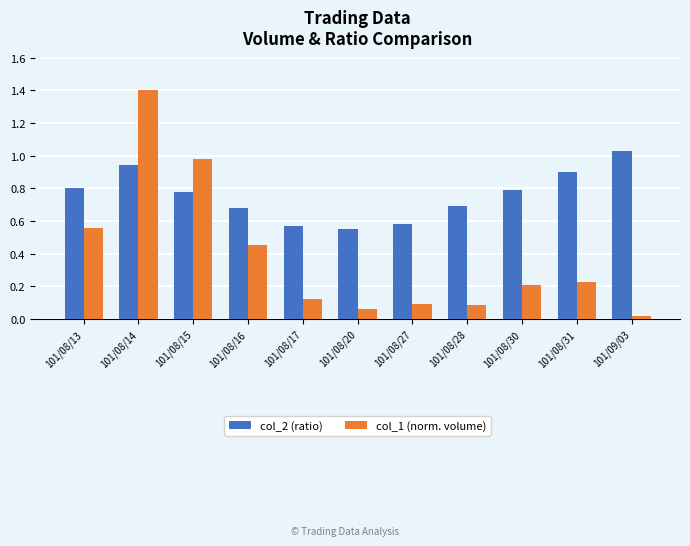

At which label is col_2 (ratio) closest to 0?

101/08/20